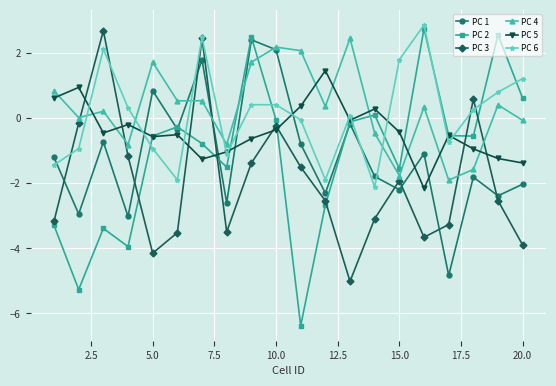

True or false: PC 4 and PC 3 intersect in this chart.

True